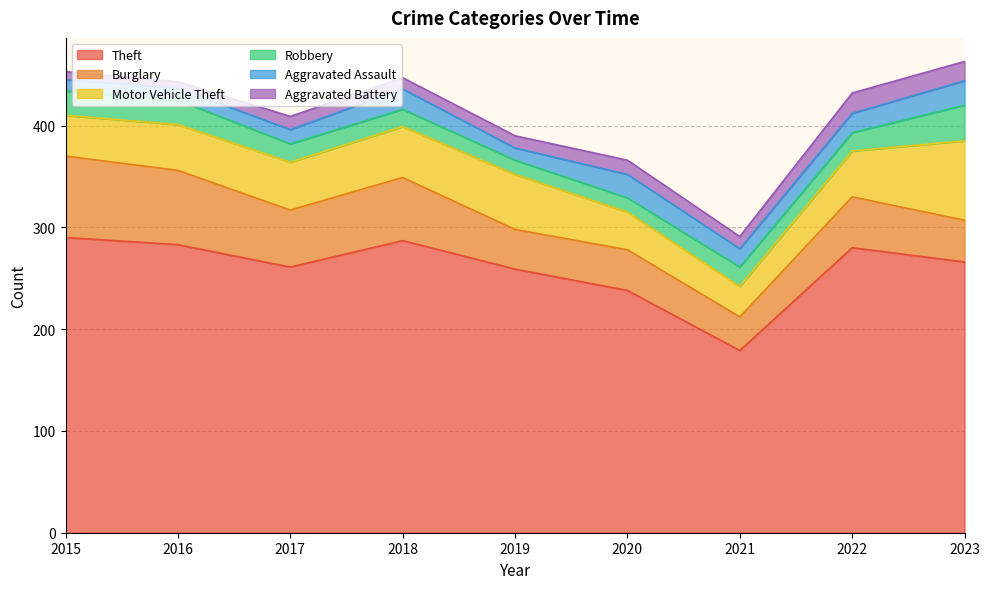

How many interior local peaks does the Motor Vehicle Theft series have?

1